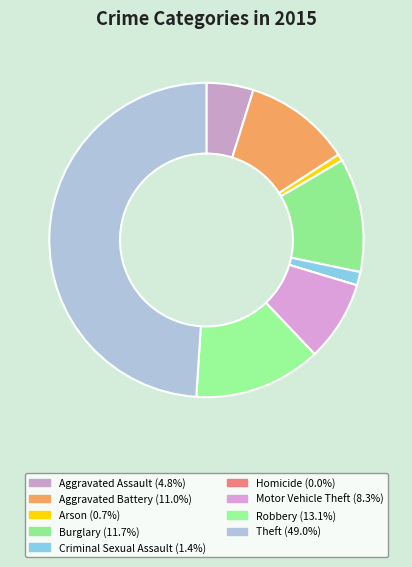

What is the largest slice in the pie chart?

Theft